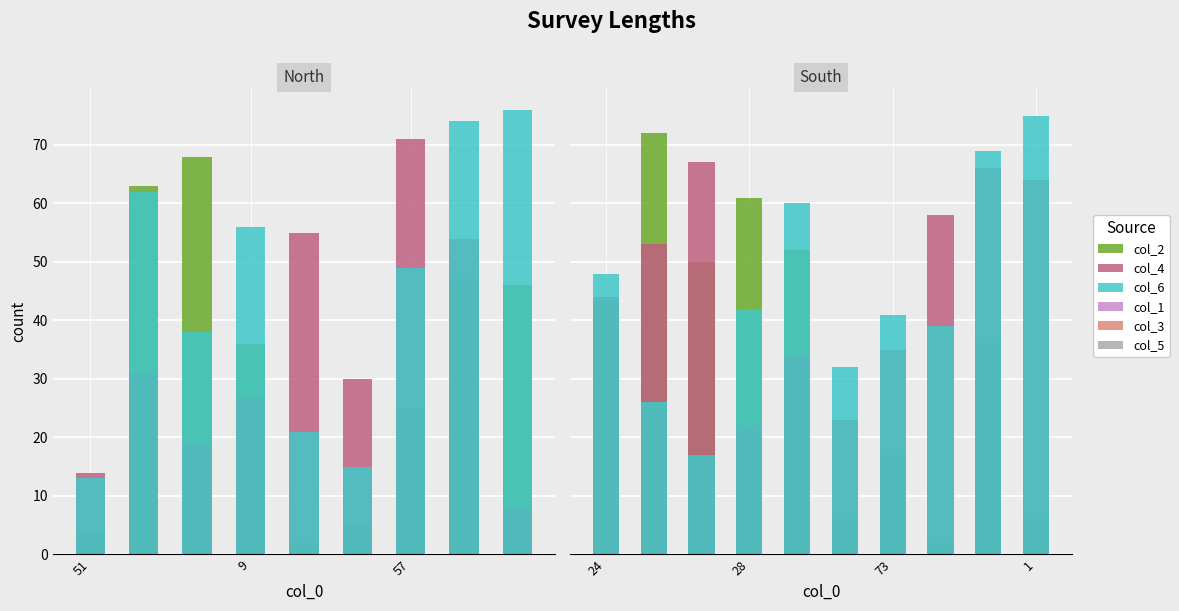

Rank the series at 4 from highest to lowest value.

col_6, col_2, col_4, col_1, col_3, col_5